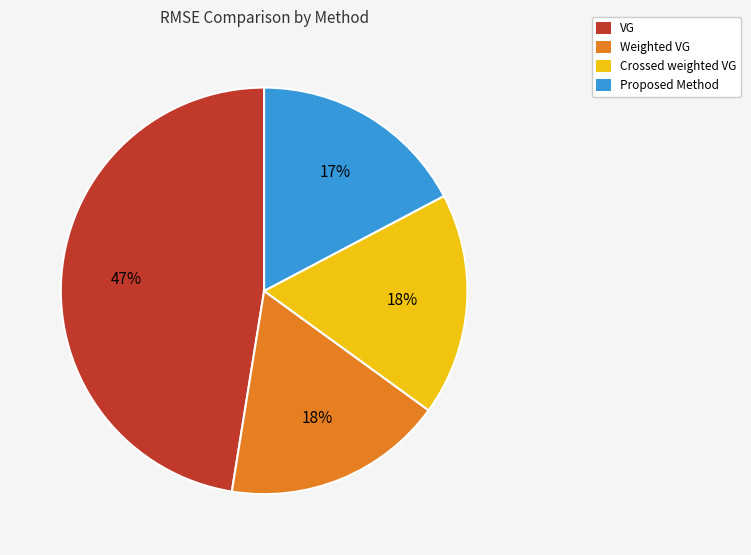

To the nearest percent, what is the difference between the largest and smallest slice percentages?

30%